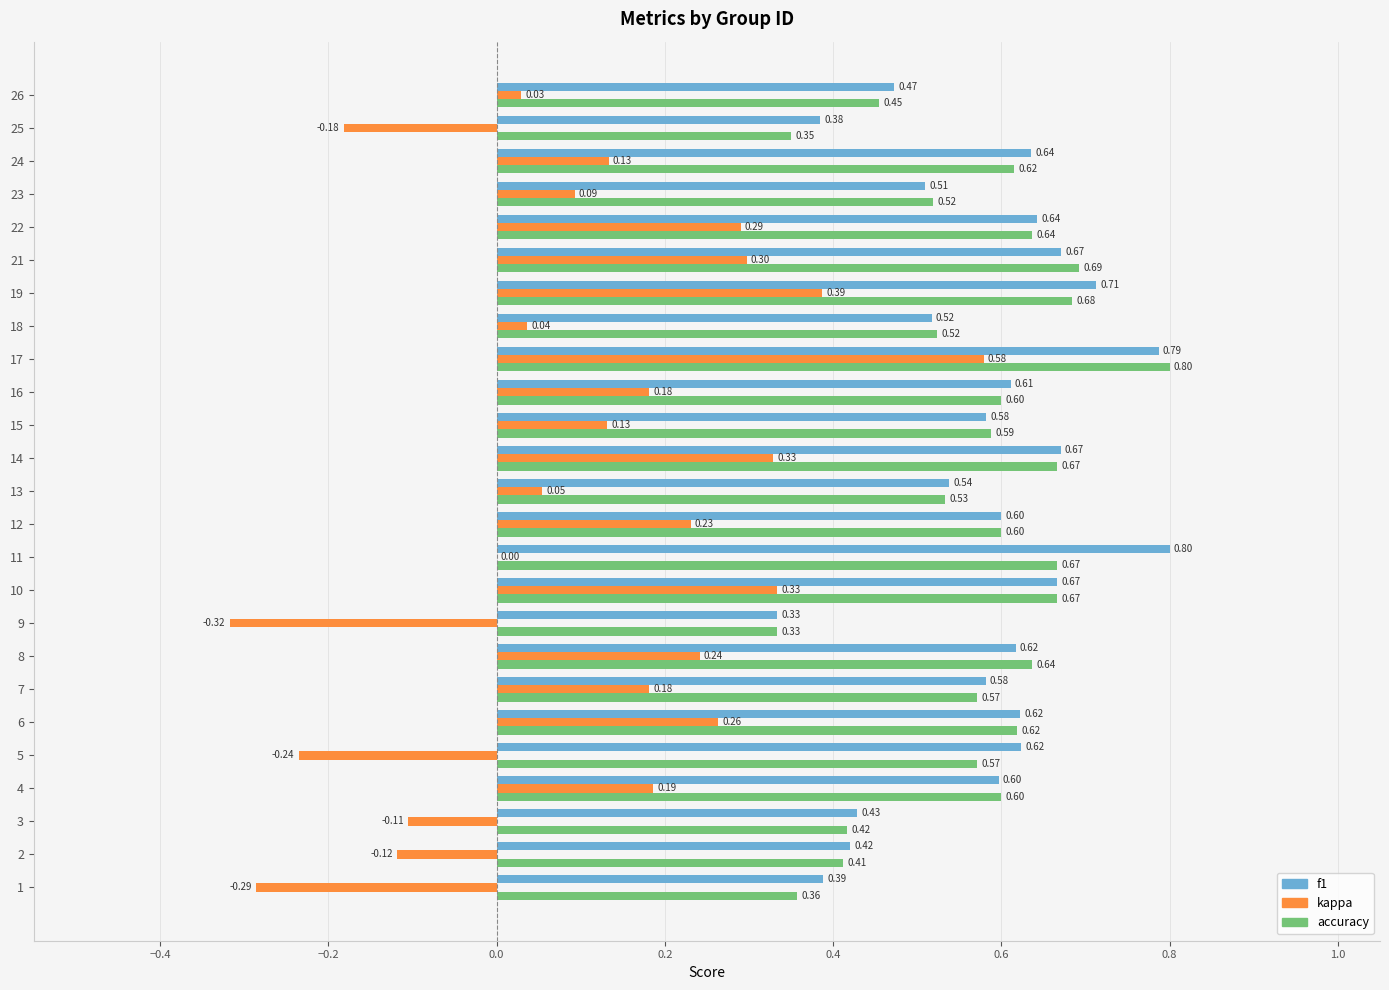

Which series changed the most between 11 and 21?

kappa